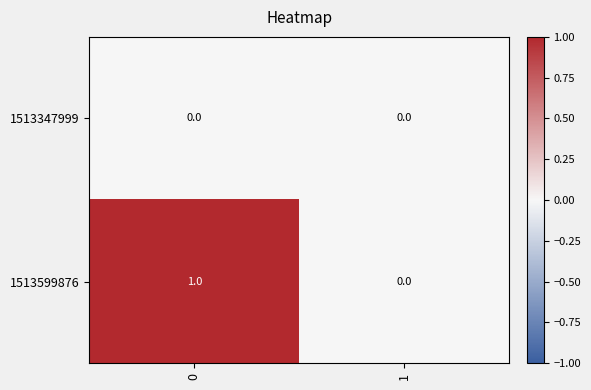

List the series in order of their overall mean, lowest first.

1513347999, 1513599876